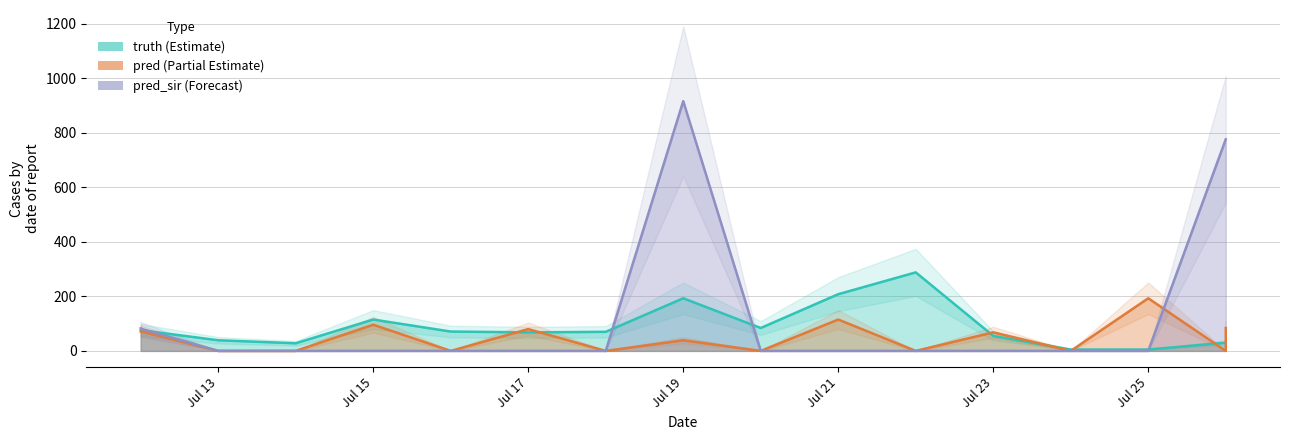

Where does the truth series first go above 70?

2021-07-12